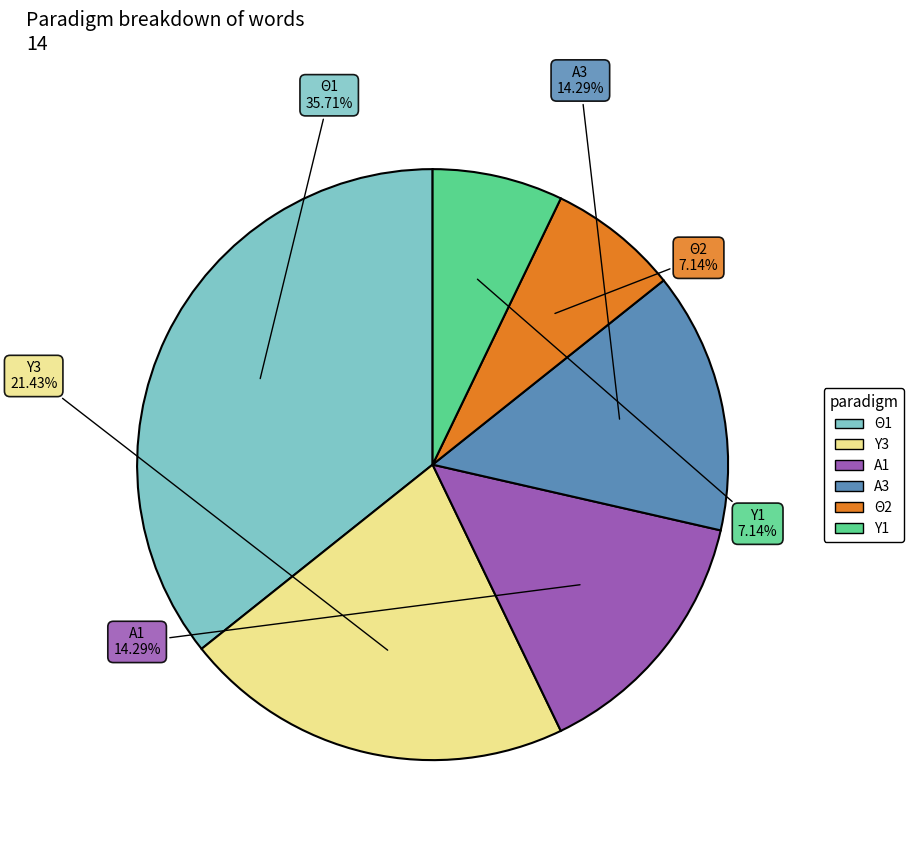

How many slices are in this pie chart?

6